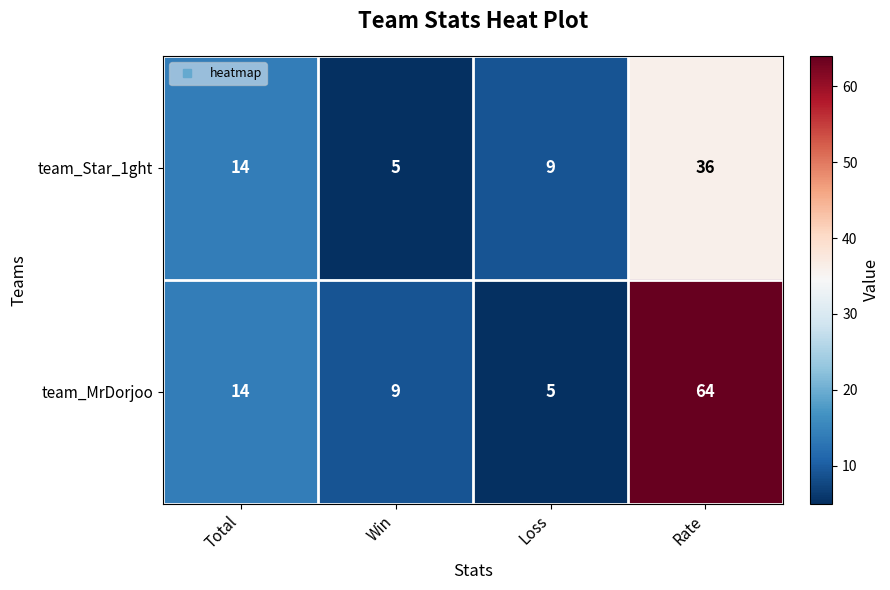

At which category does the chart reach its peak across all series?

Rate